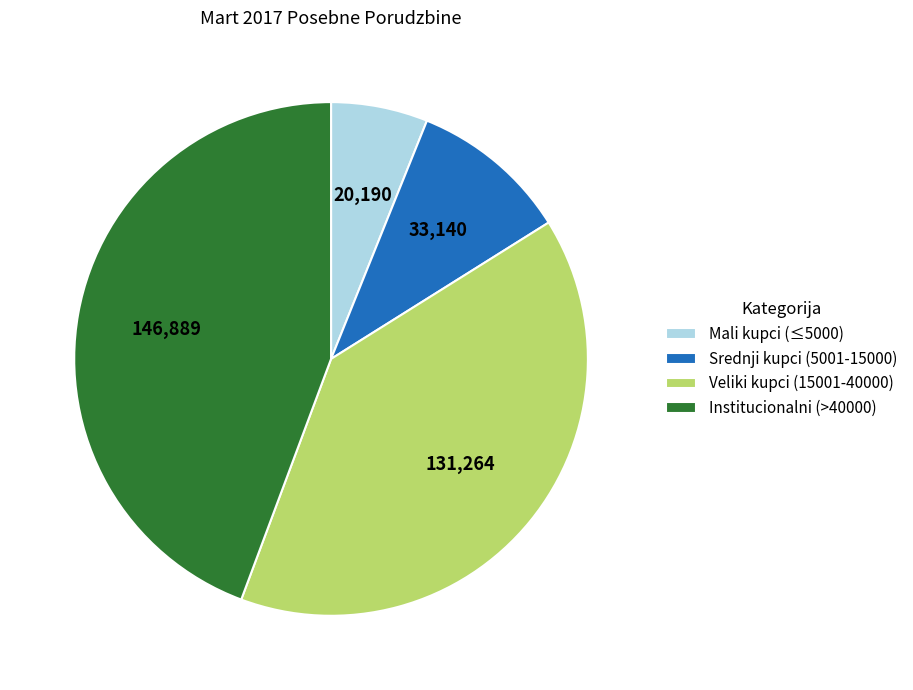

Which category has the biggest portion of the pie?

Institucionalni (>40000)